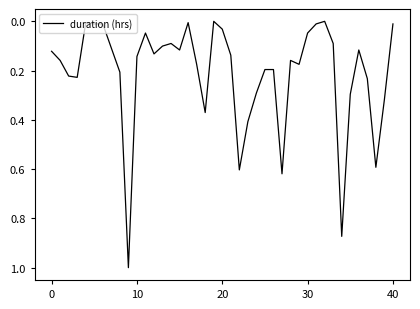

Does the chart have visible grid lines?

No